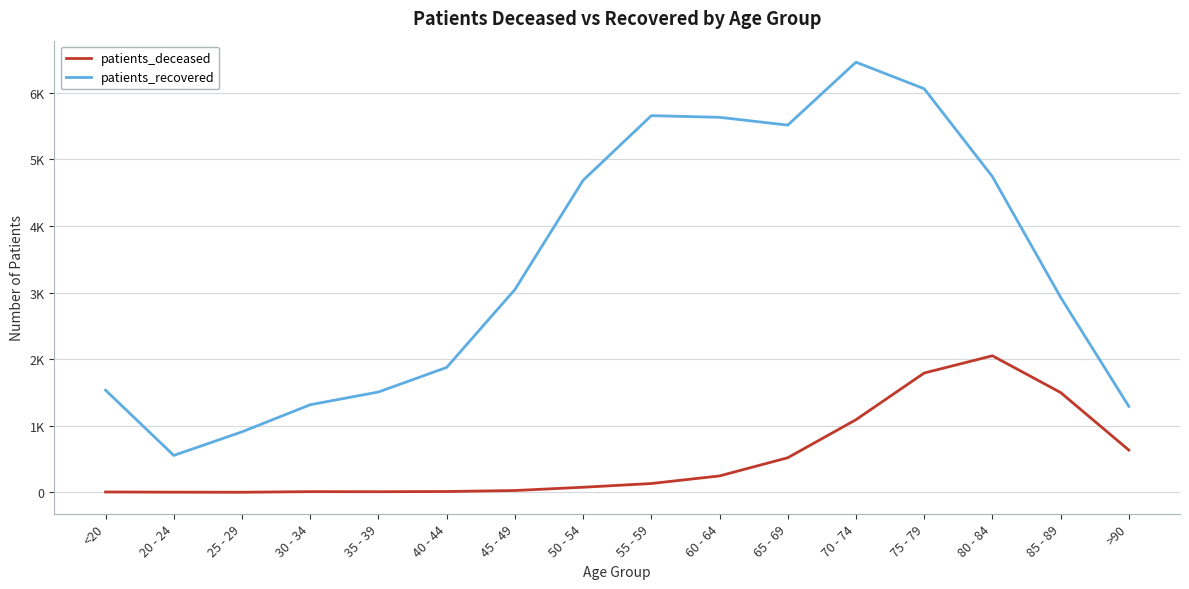

What is the difference between the highest and lowest values at 80 - 84?

2690